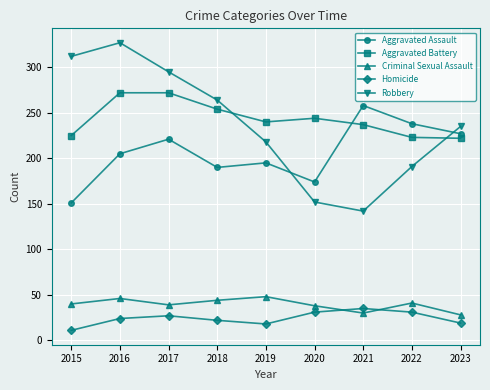

What is the sum of the Aggravated Assault values at 2021 and 2016?

463